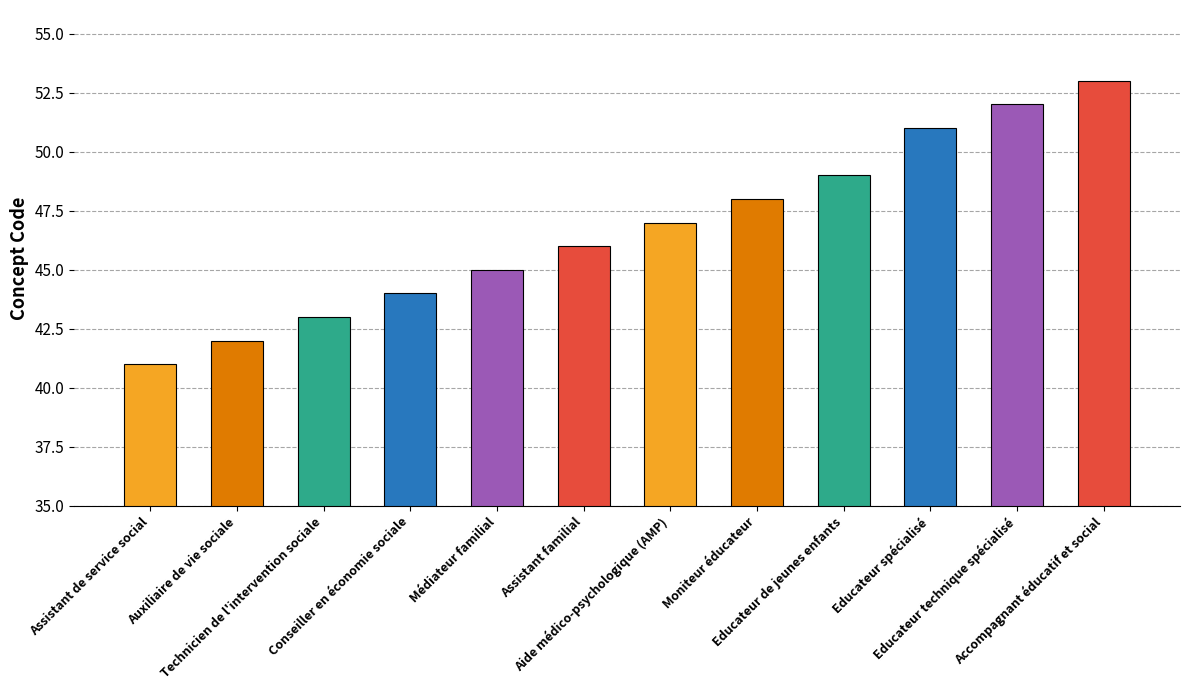

What is the value of the 7th bar from the left?

47